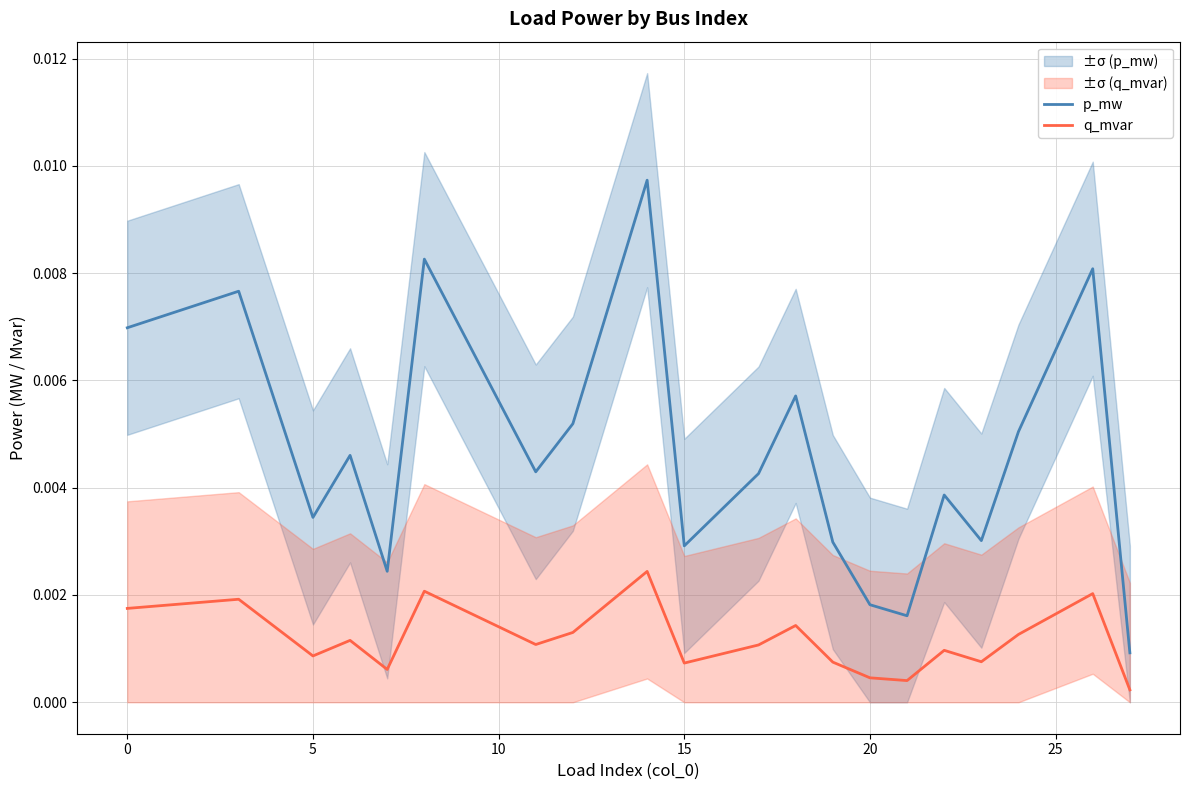

How many interior local peaks does the p_mw series have?

7